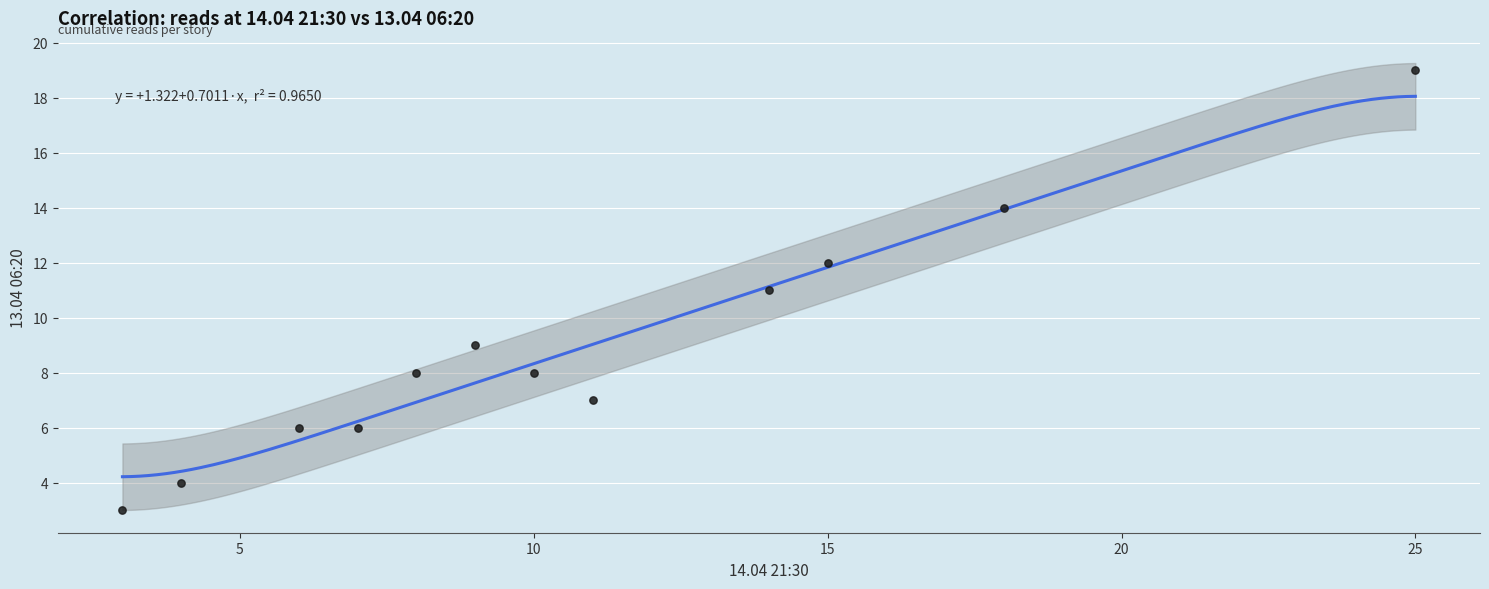

What is the range of X values (max minus min)?

22